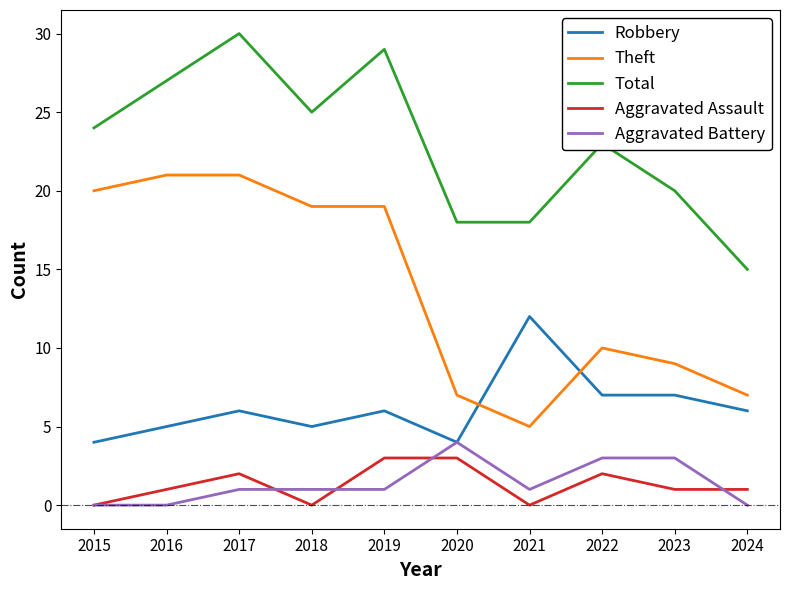

What is the spread (max minus min) of values at 2015?

24